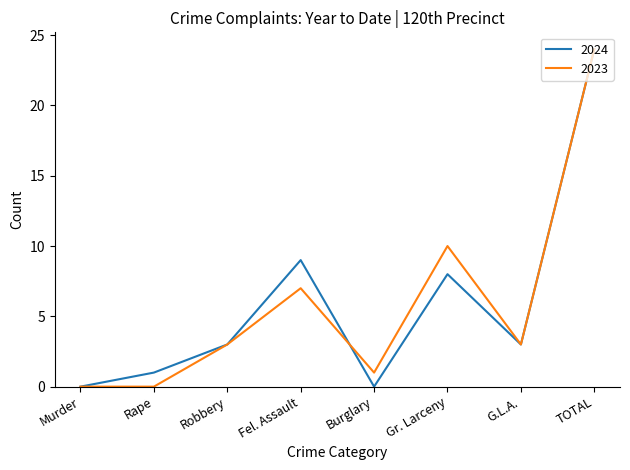

What is the average value of the 2023 series?

6